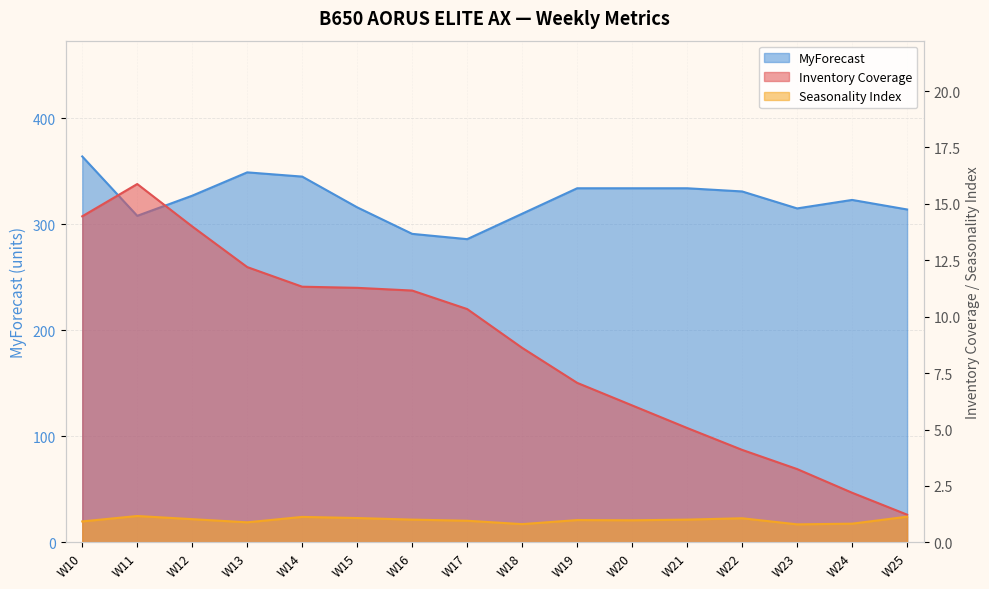

Which has a higher value, W12 or W15?

W12